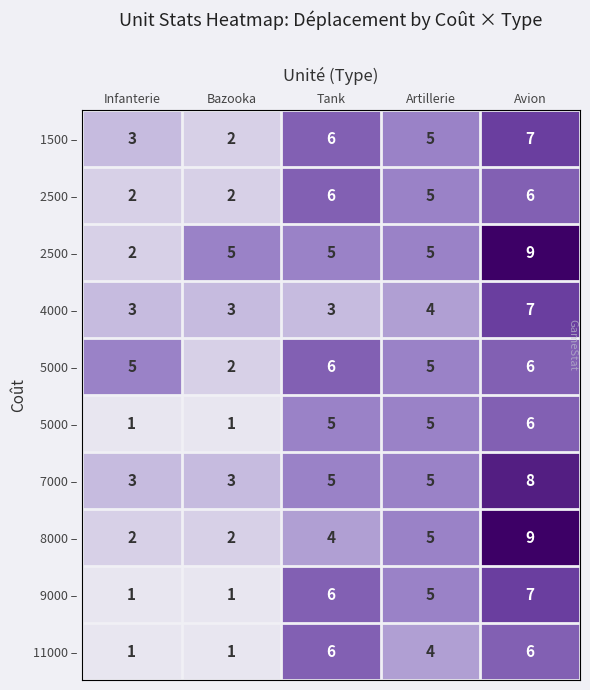

Between Infanterie and Avion, which is larger?

Avion